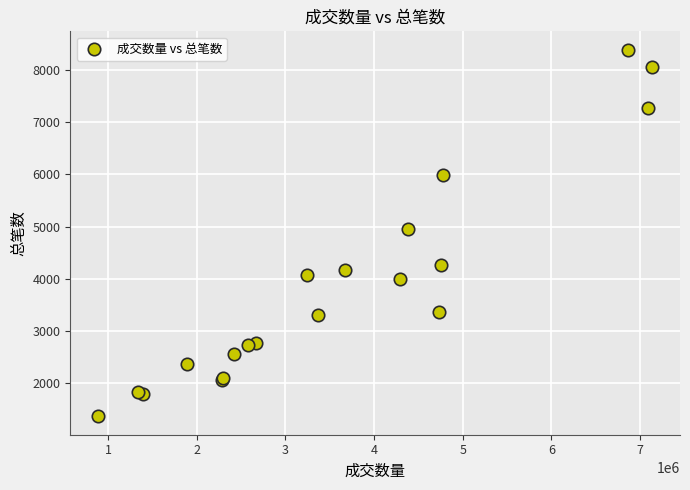

What Y value in the scatter plot is closest to 4876?

4957